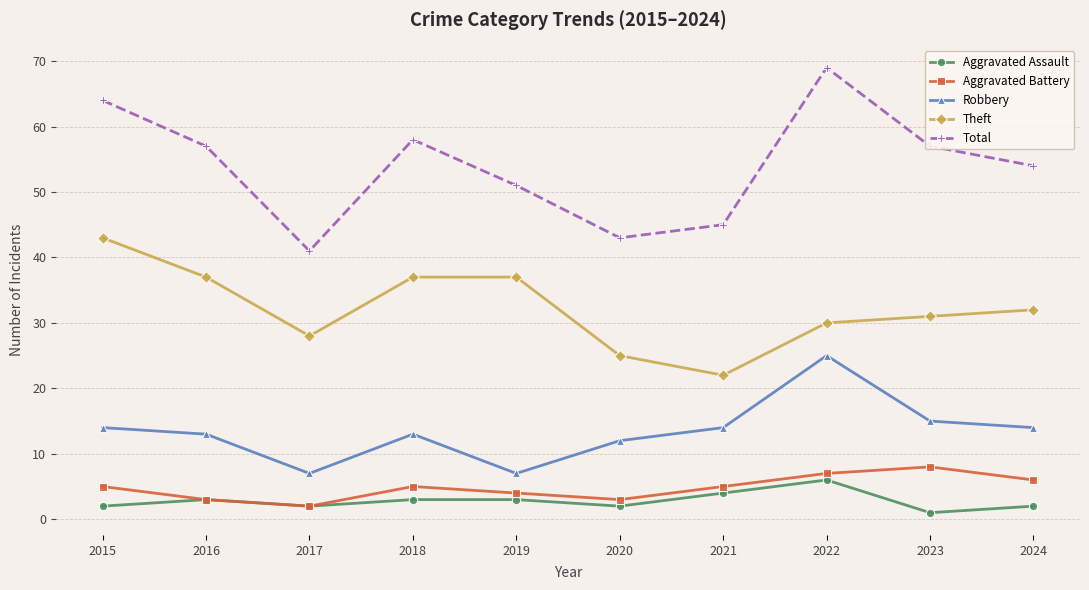

What is the difference between the Theft values at 2016 and 2015?

6